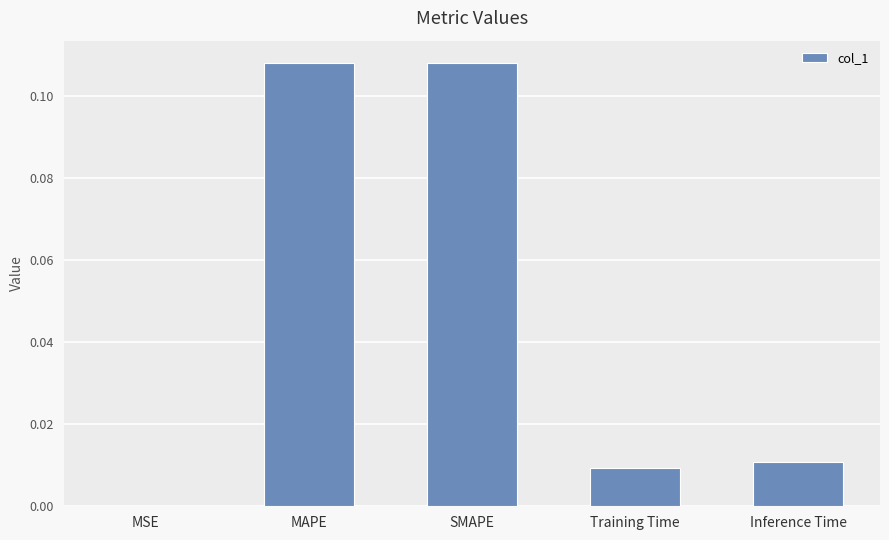

Which has a higher value, MSE or Inference Time?

Inference Time